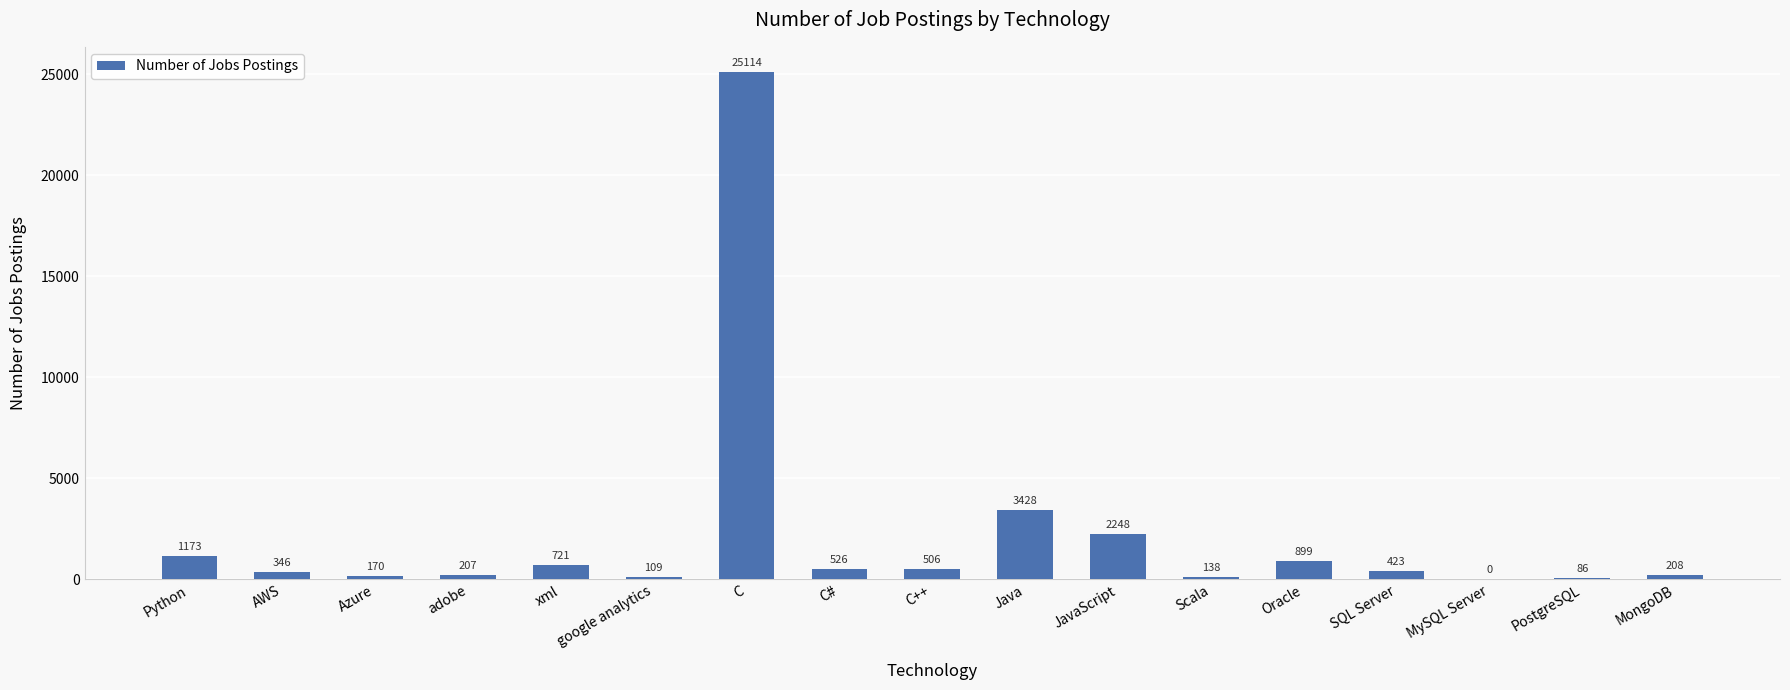

What is the ratio of the value at Java to the value at SQL Server?

8.1